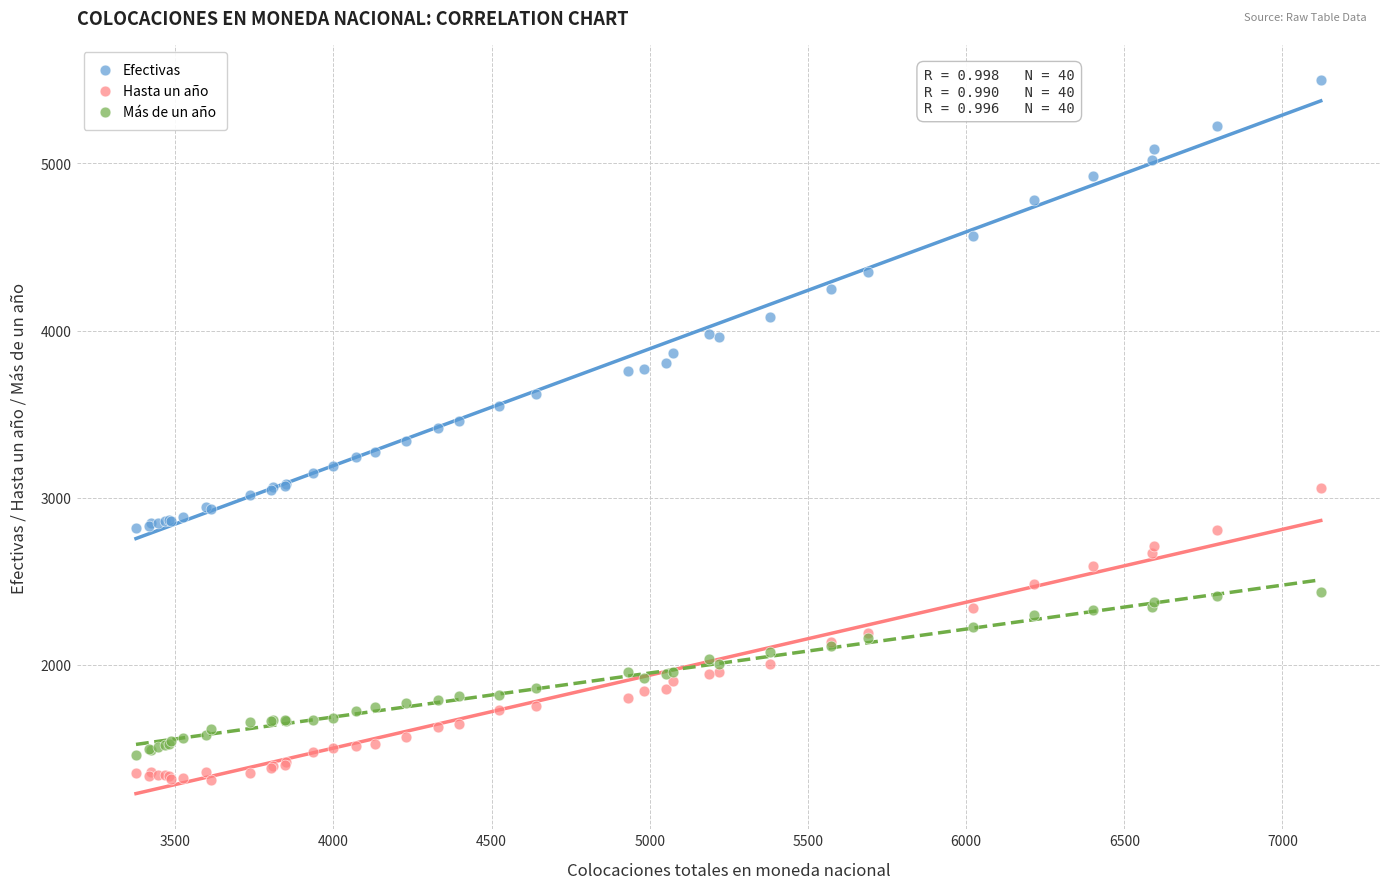

Which series has the widest spread of Y values?

Efectivas